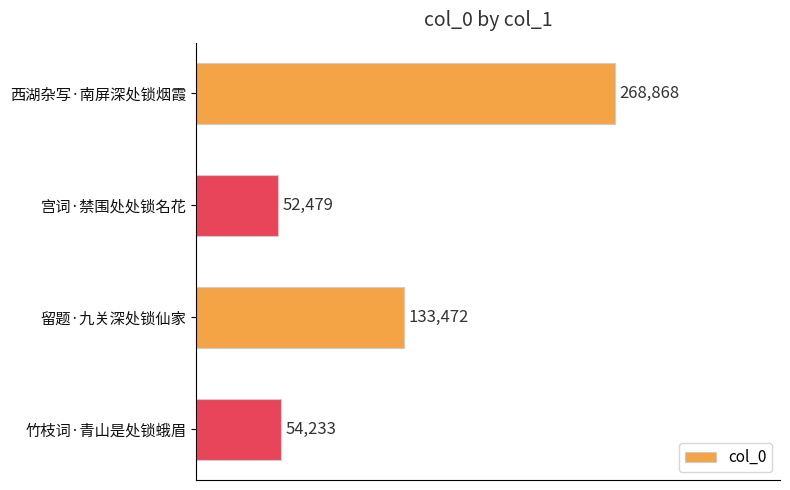

List the labels in order of value, largest first.

西湖杂写·南屏深处锁烟霞, 留题·九关深处锁仙家, 竹枝词·青山是处锁蛾眉, 宫词·禁围处处锁名花